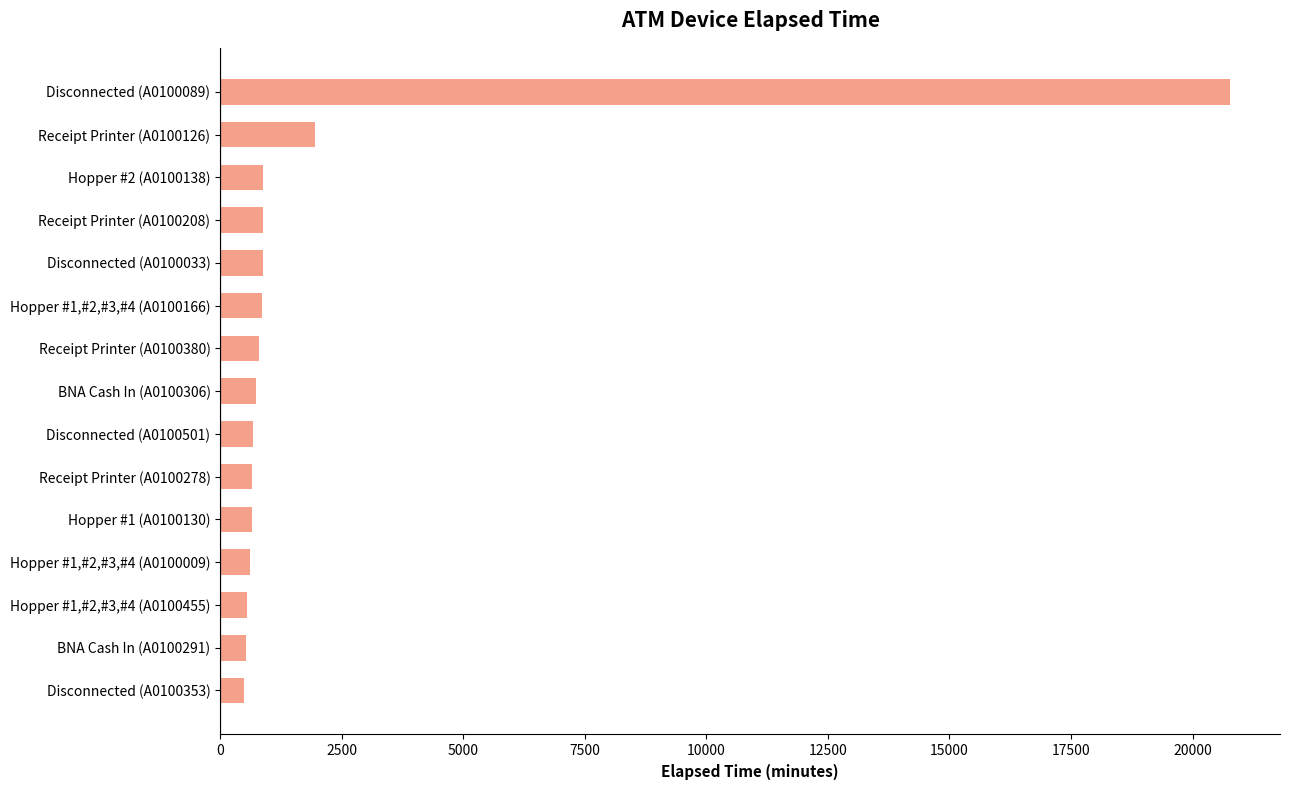

What is the sum of all values?

31909